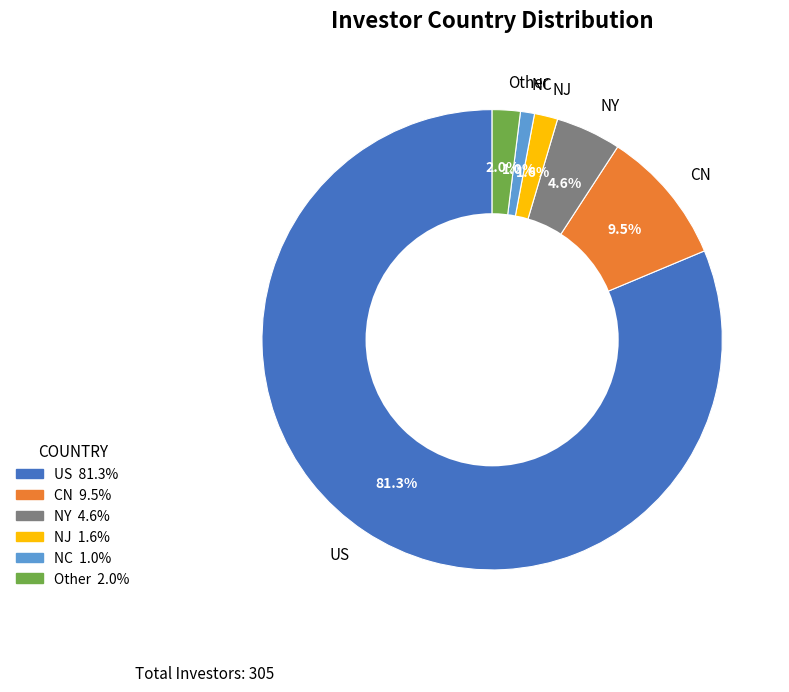

Is it true that US is 81% of the pie?

True